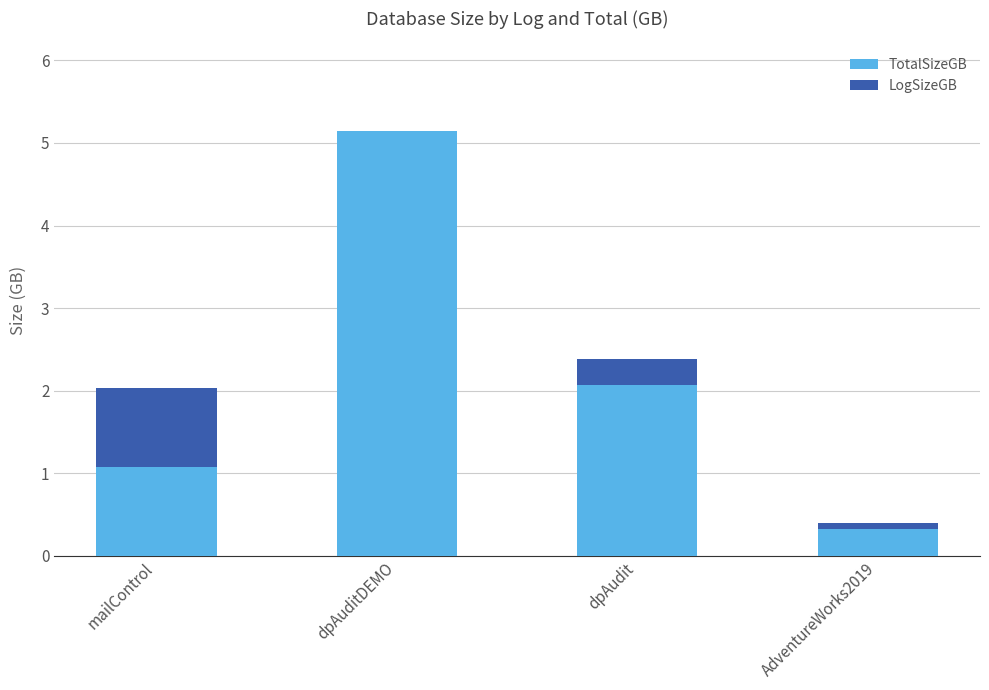

Are the bars grouped side by side (vs. stacked)?

No